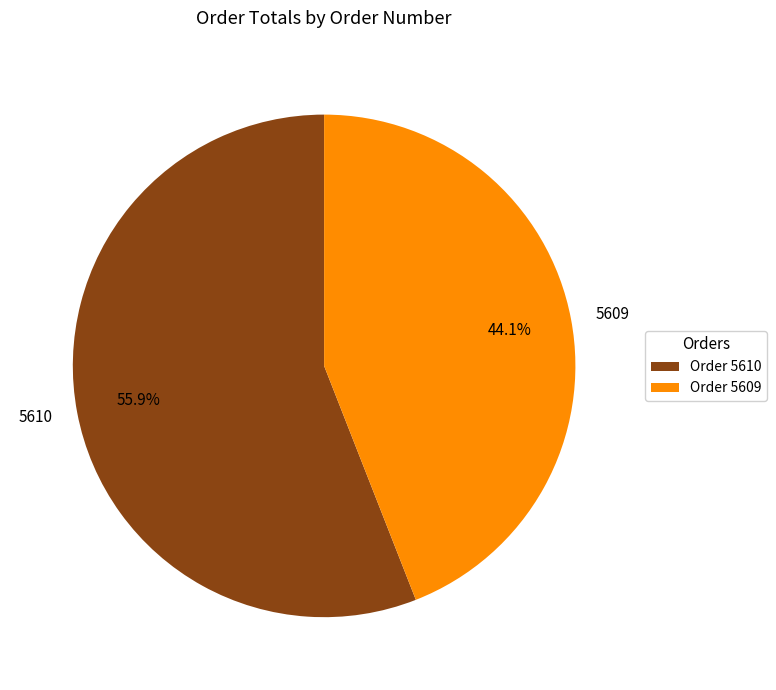

Which slice represents more than half of the pie?

5610